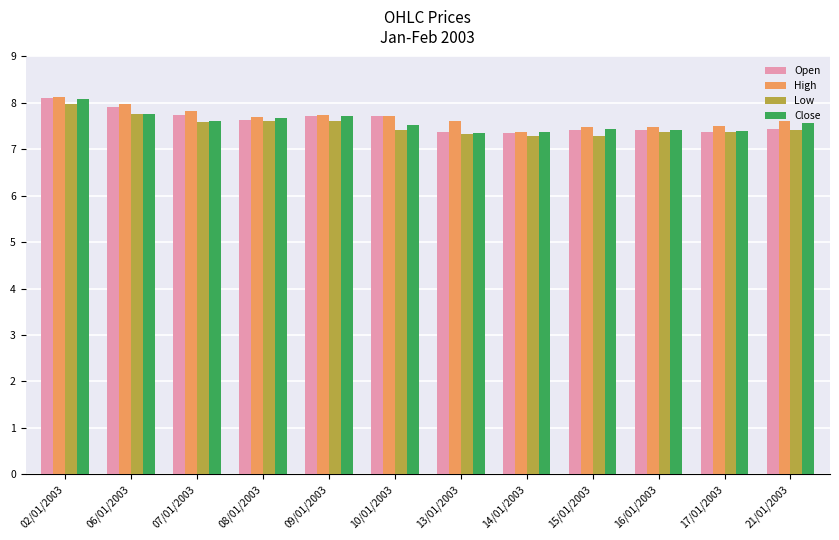

What is the value of the High bar at the 11th from the left?

7.5